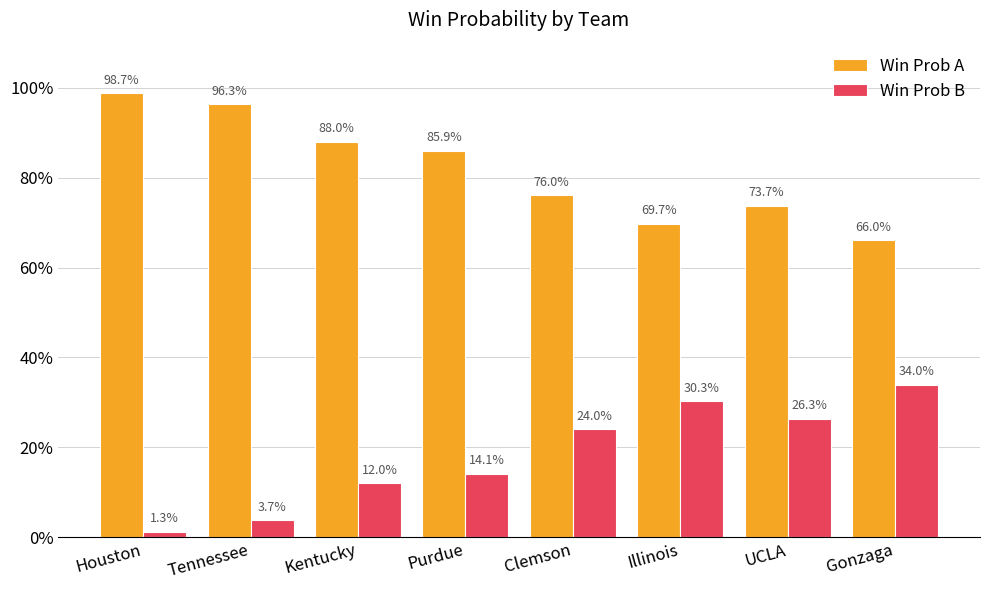

Reading right to left, list all the values displayed in this chart.

Win Prob A: Gonzaga=0.7	UCLA=0.7	Illinois=0.7	Clemson=0.8	Purdue=0.9	Kentucky=0.9	Tennessee=1.0	Houston=1.0
Win Prob B: Gonzaga=0.3	UCLA=0.3	Illinois=0.3	Clemson=0.2	Purdue=0.1	Kentucky=0.1	Tennessee=0.0	Houston=0.0